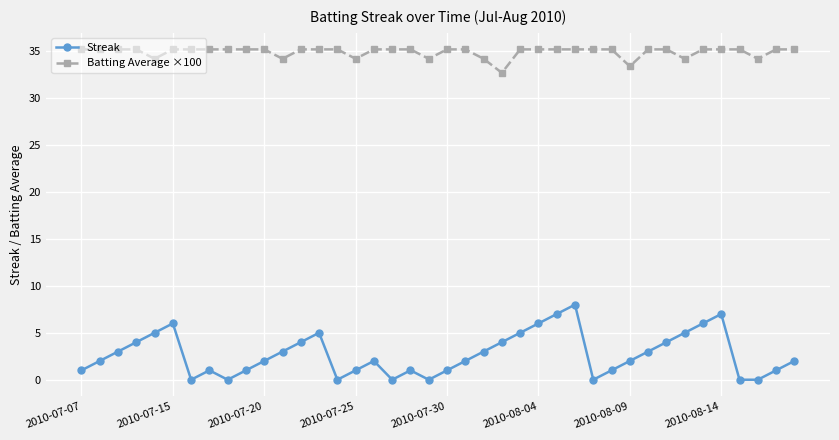

What are all the series names shown in the legend?

Streak, Batting Average ×100